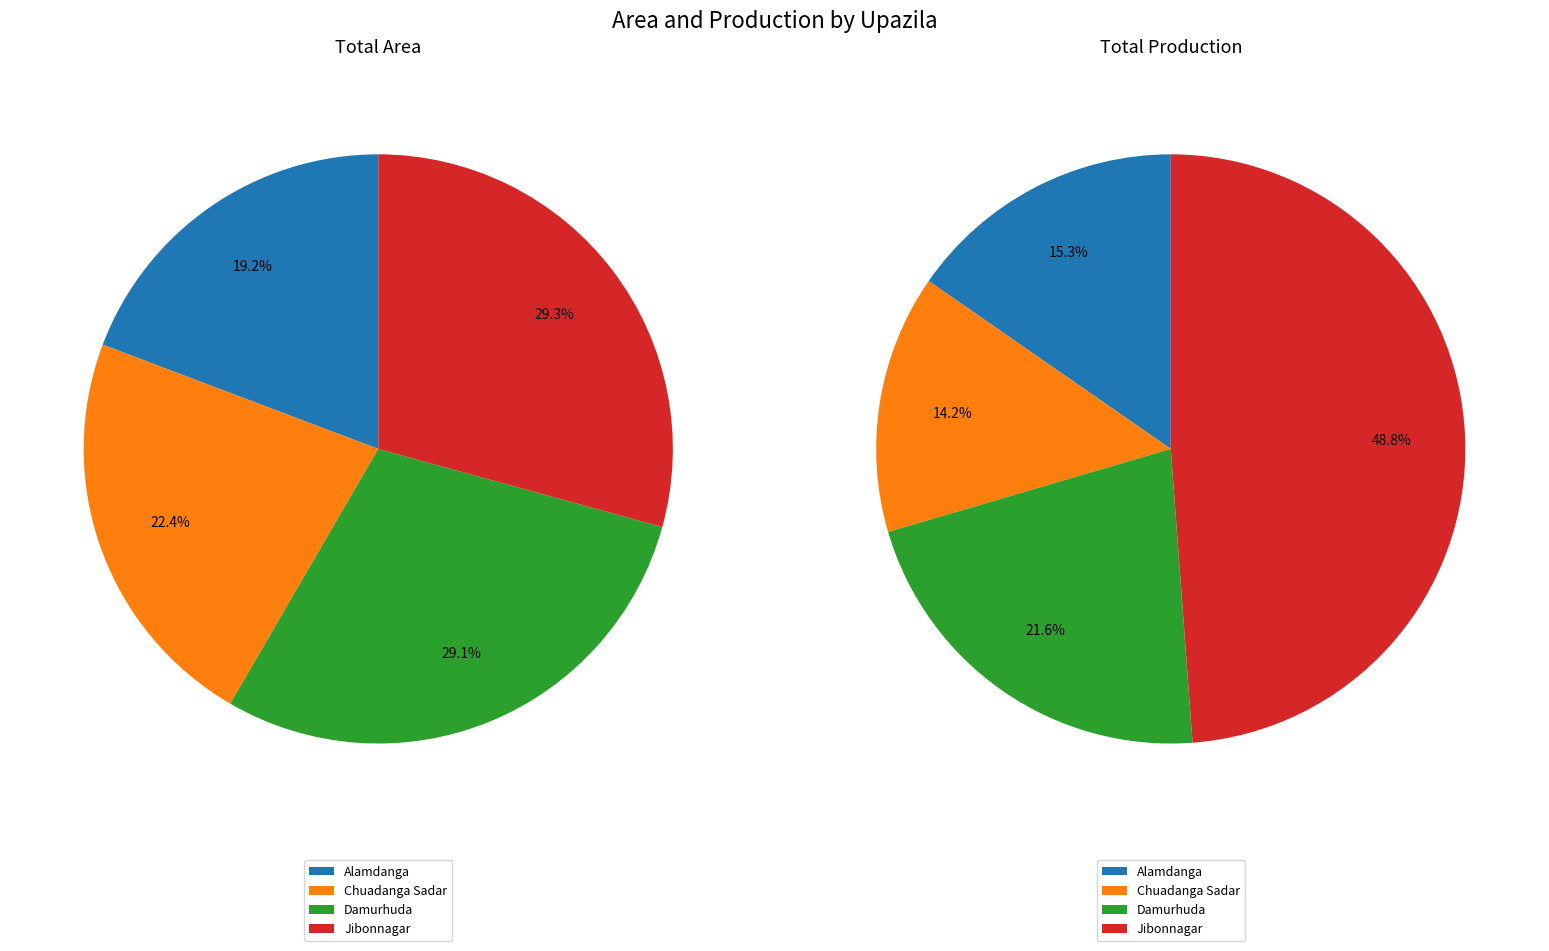

What is the difference between the highest and lowest values at Alamdanga?

36561.0